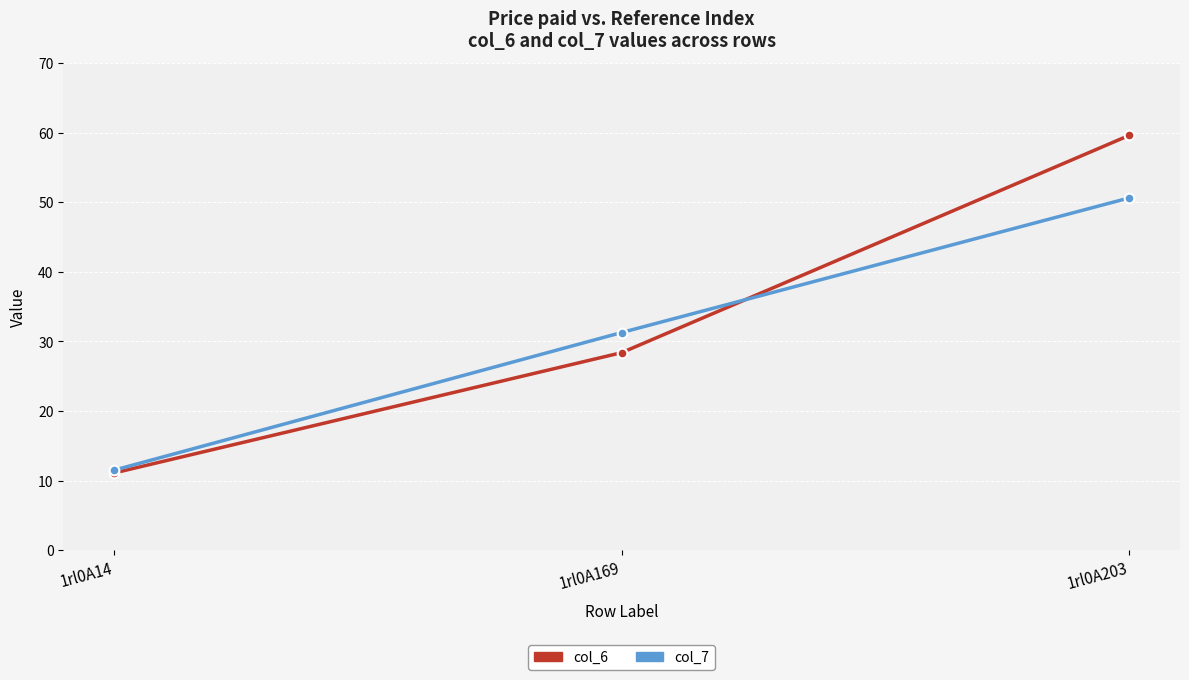

Which series has the largest range (max minus min)?

col_6